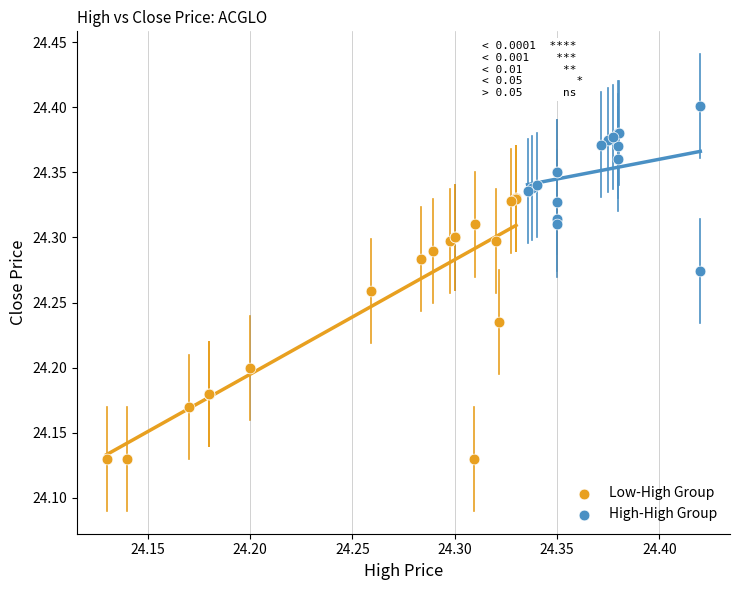

Which series reaches the maximum Y coordinate?

High-High Group